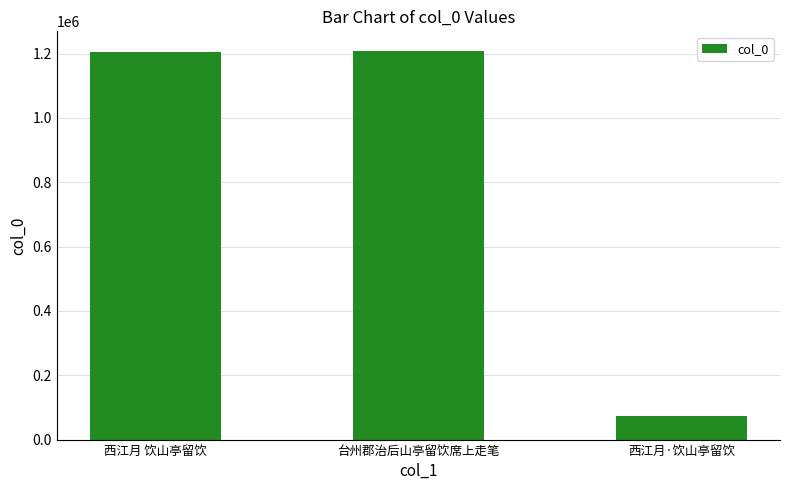

What position from the right is 西江月 饮山亭留饮?

3